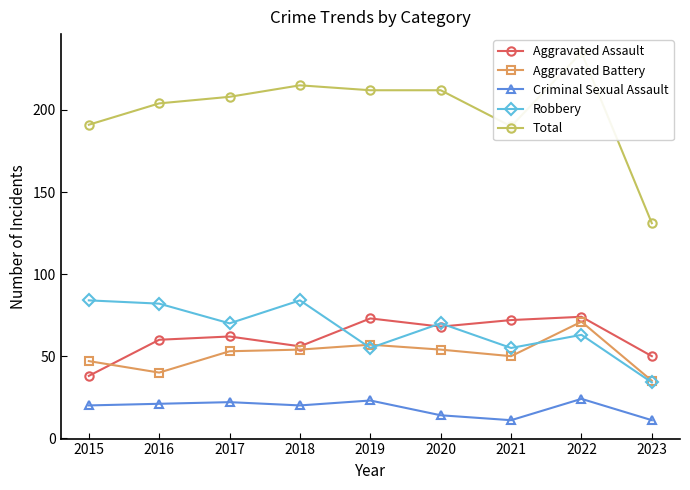

What is the difference between the second highest and minimum values in the Total series?

84